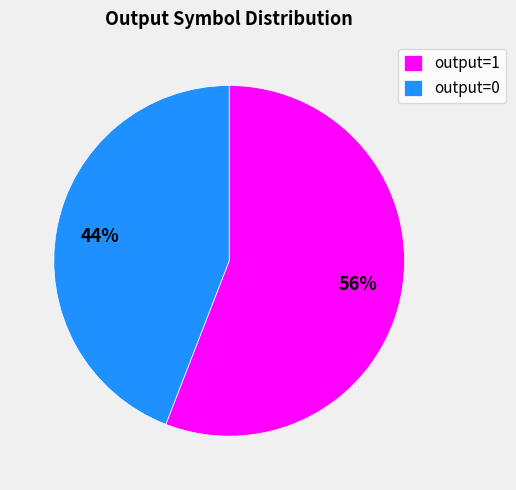

To the nearest percent, what is the average slice percentage?

50%